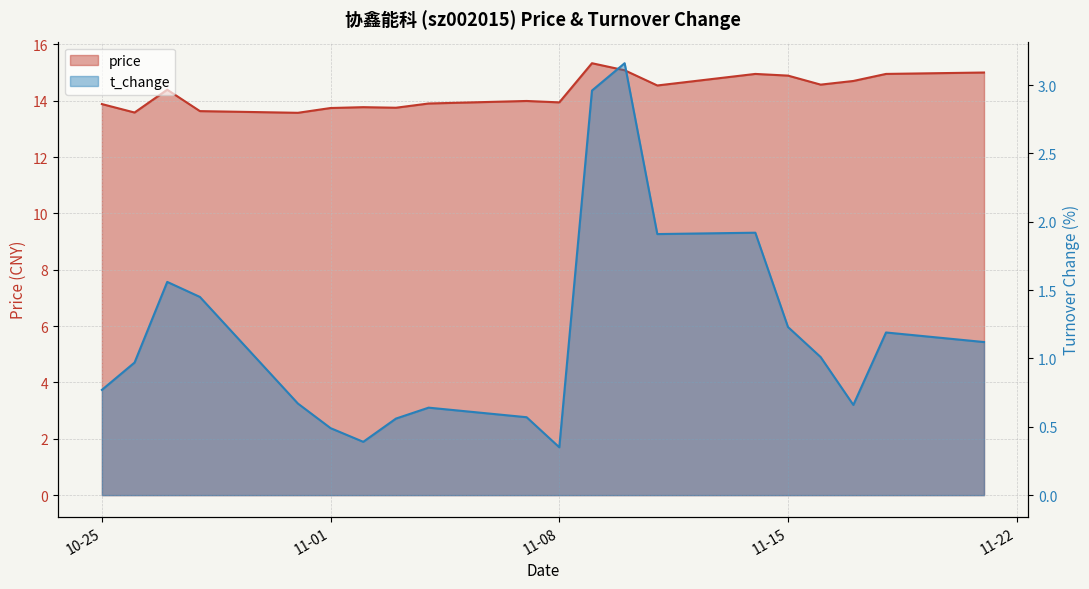

List the series in order of their peak value, highest first.

price, t_change